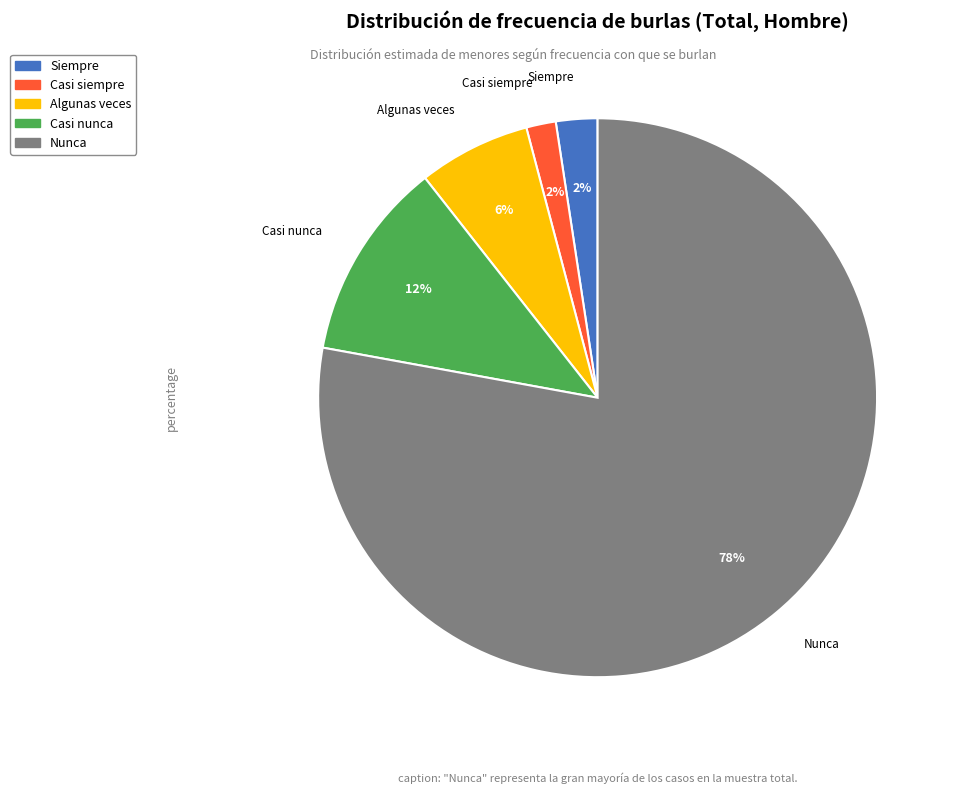

Which has a higher value, Nunca or Siempre?

Nunca